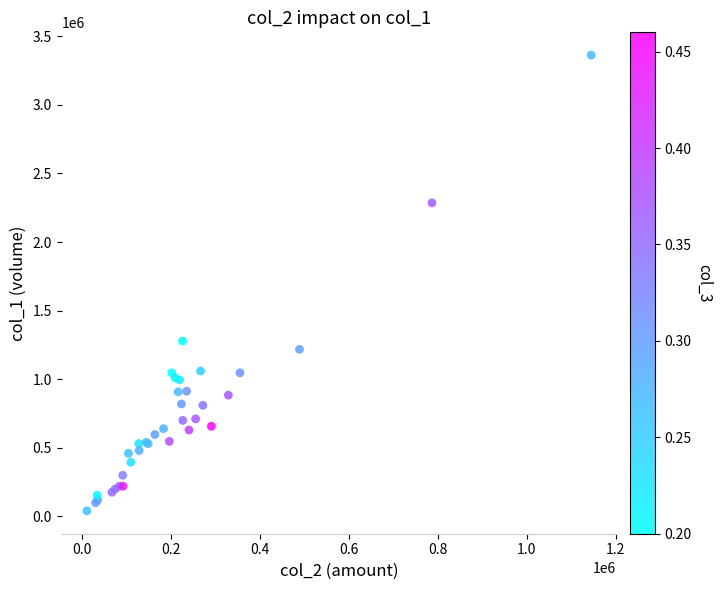

What Y value in the scatter plot is closest to 1701500?

1279000